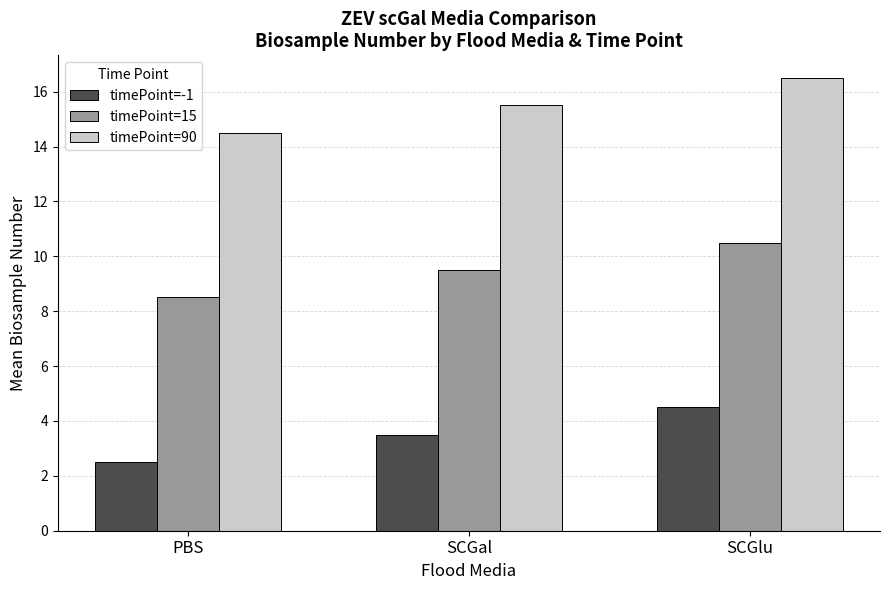

At how many categories does at least one series exceed 2?

3